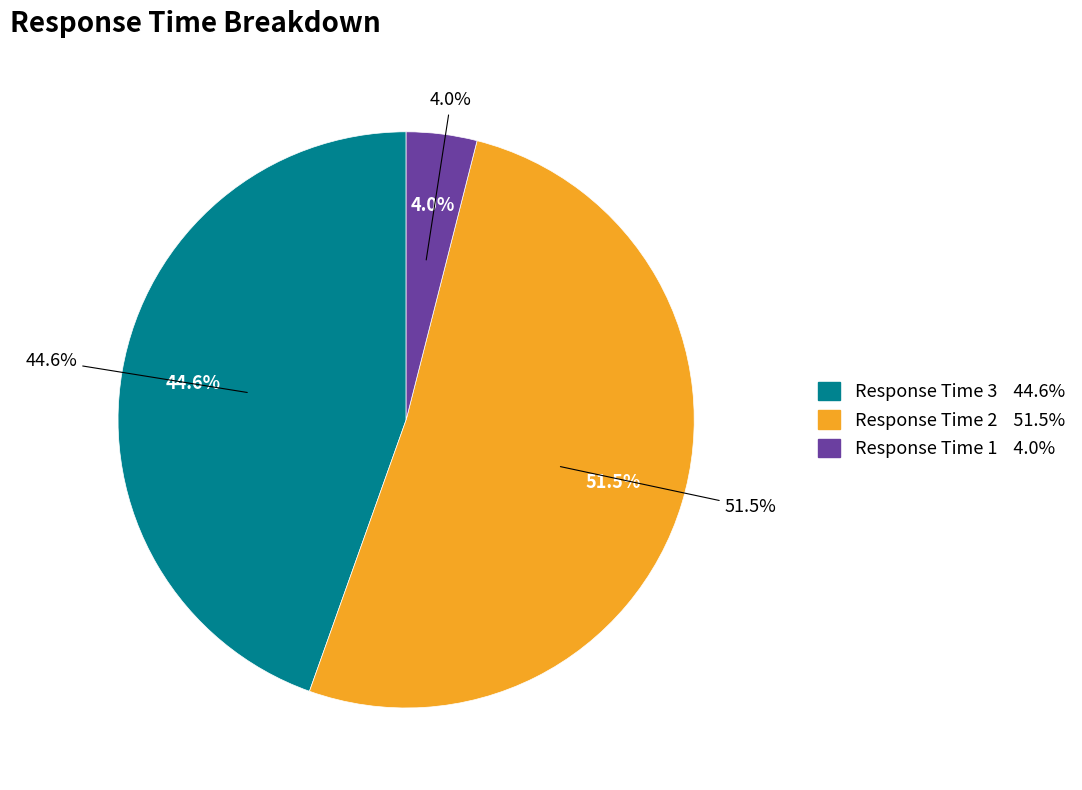

How many slices are in this pie chart?

3